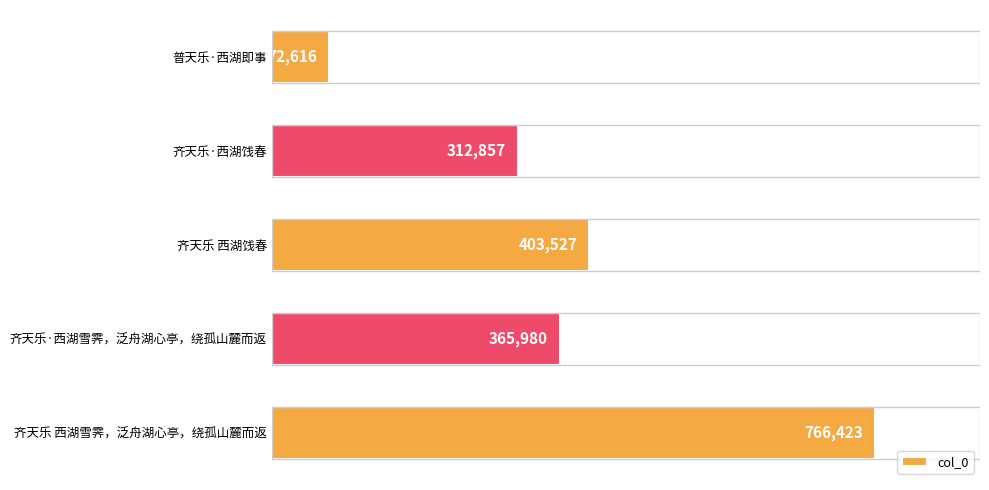

How many series are shown in this chart?

1